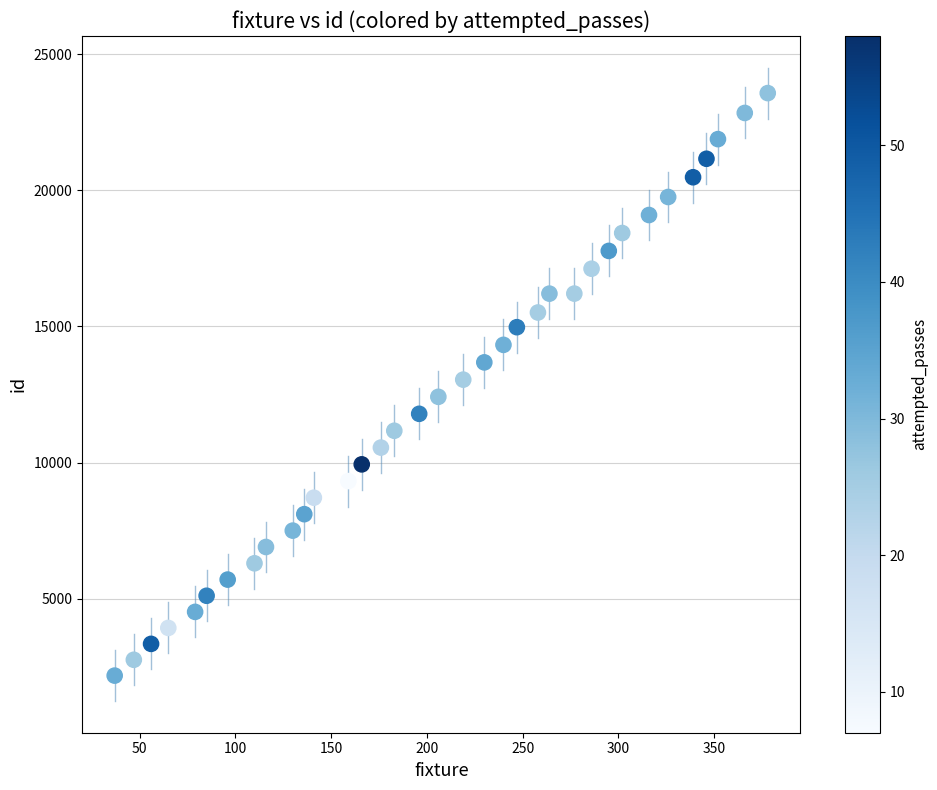

What is the range of Y values (max minus min)?

21390